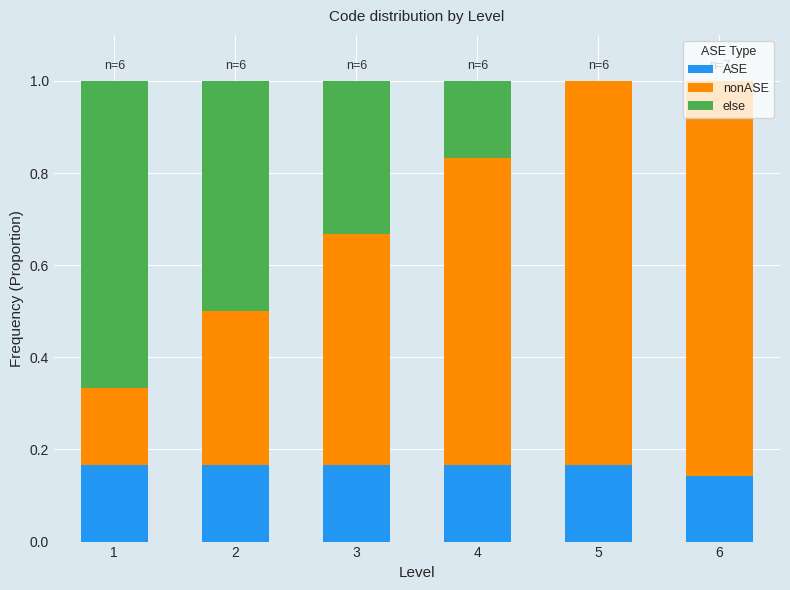

What is the total value across all series at 4?

1.0